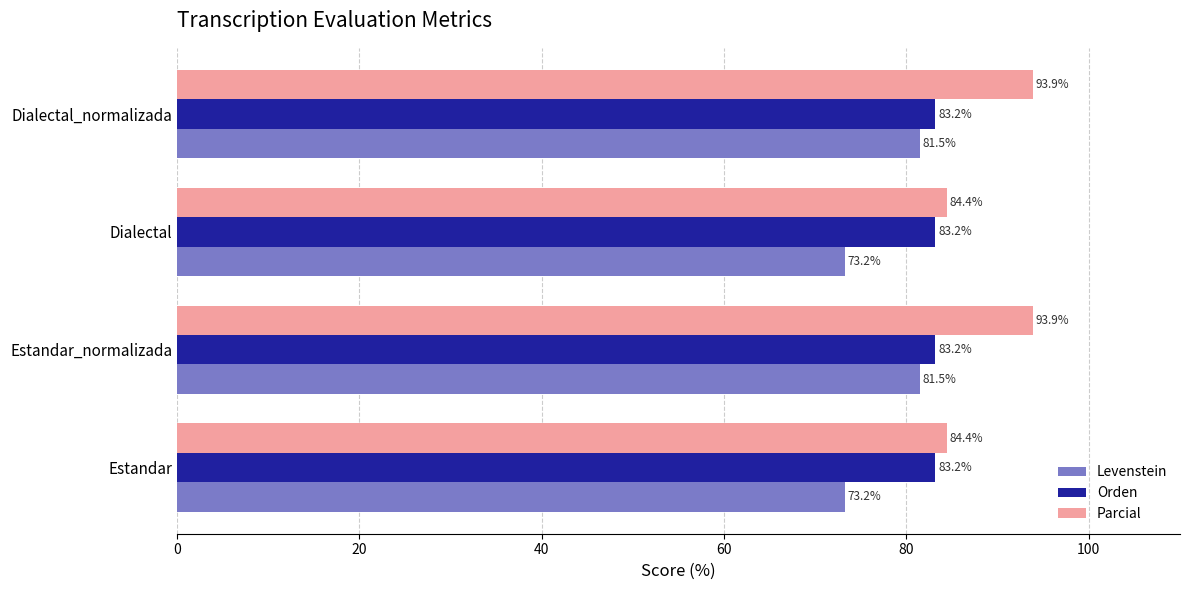

What is the maximum value shown in the chart?

93.9